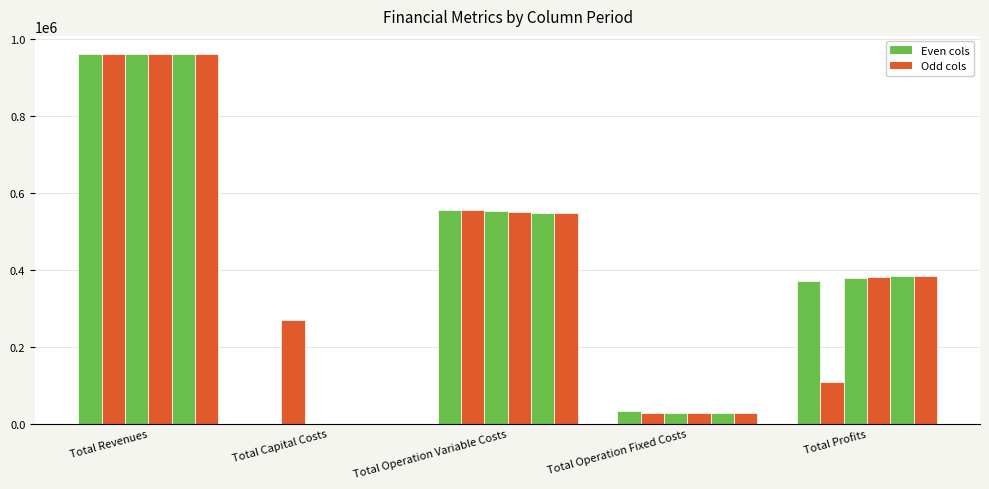

The value of col_2 at Total Operation Variable Costs is 556258.0. True or false?

True